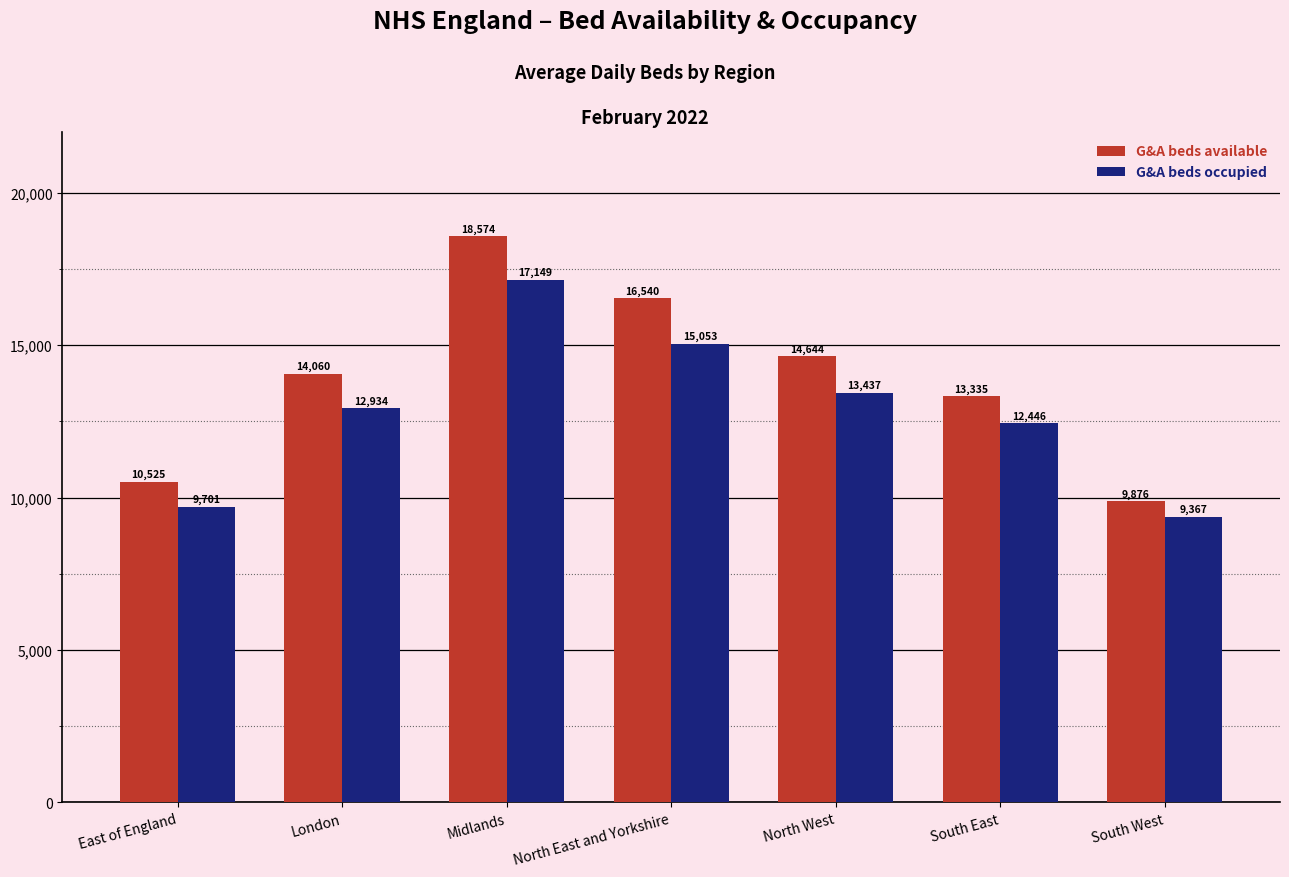

What is the sum of the G&A beds occupied values at East of England and South West?

19068